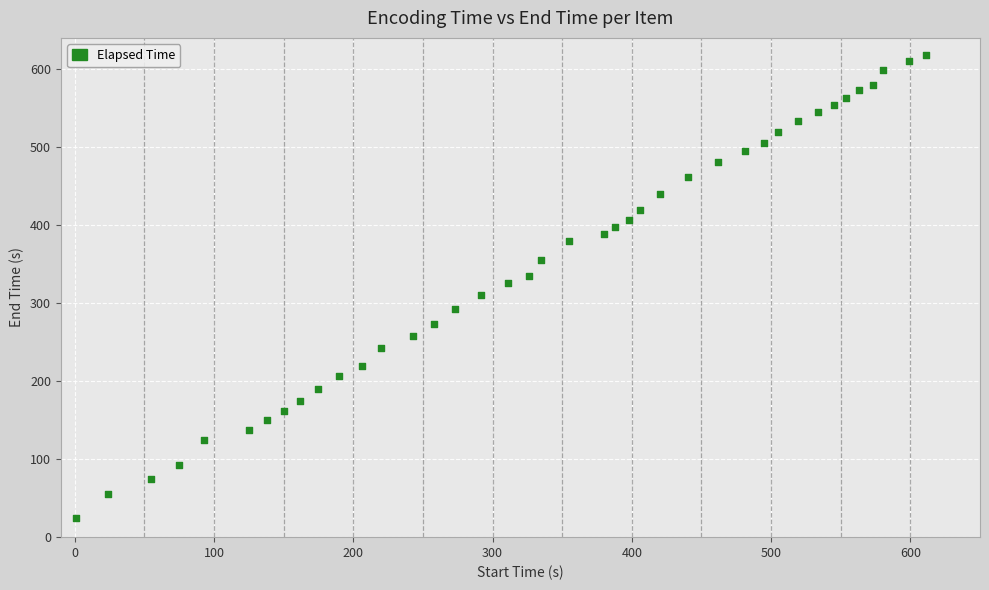

What is the range of Y values (max minus min)?

594